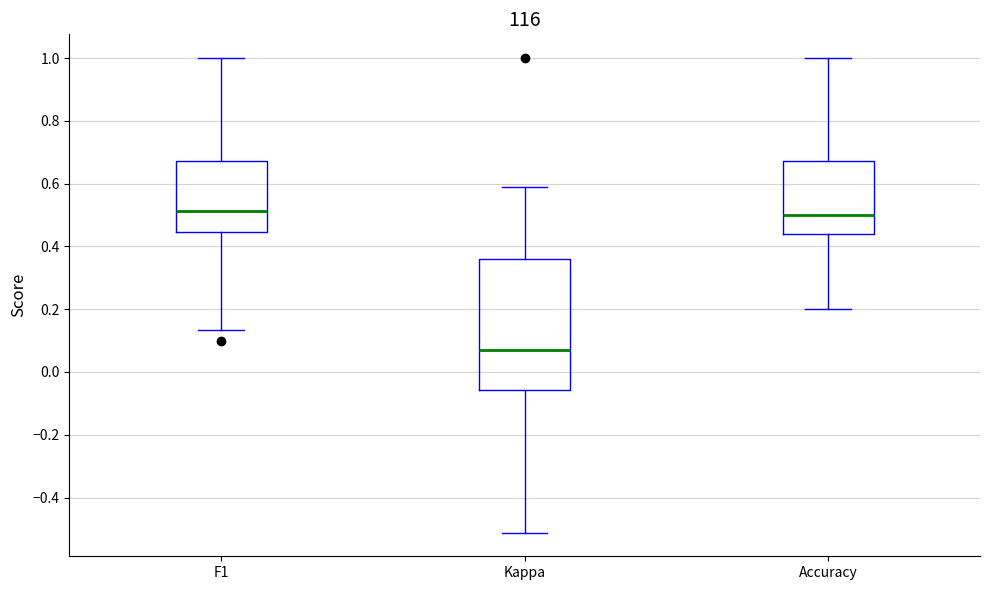

Which box has the lowest median line?

Kappa